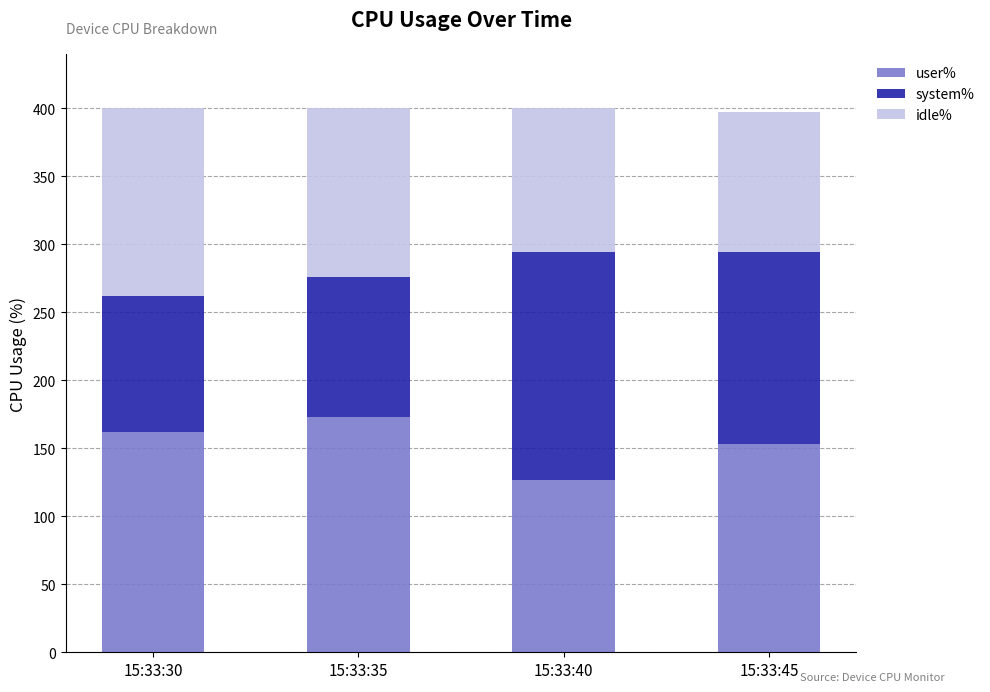

What is the difference between the user% values at 15:33:40 and 15:33:30?

35